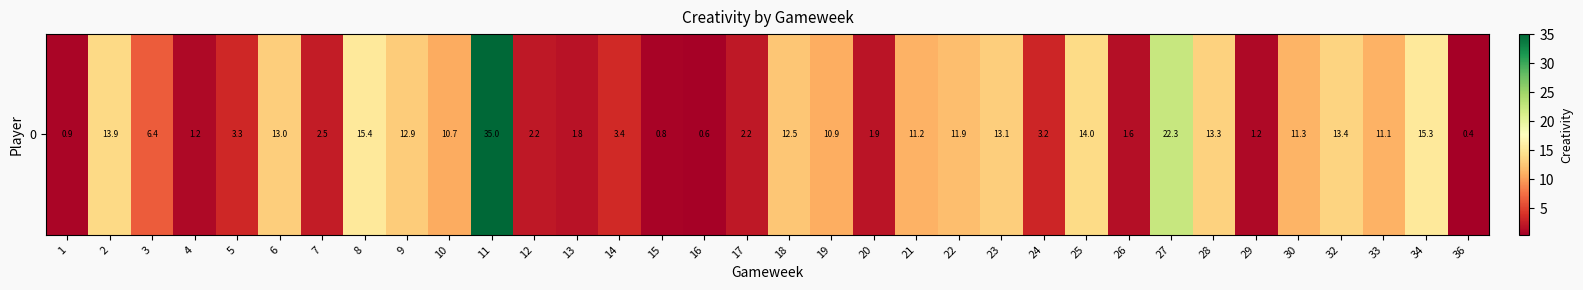

What is the change in value from 2 to 29?

-12.7